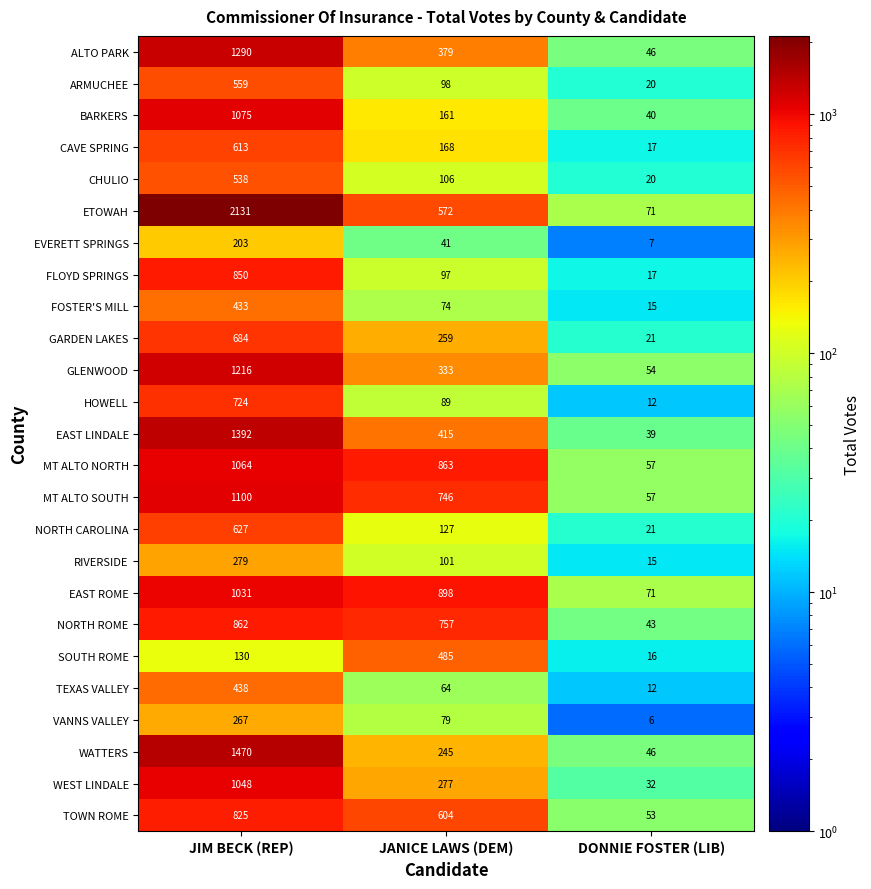

What is the difference between the maximum and second lowest values in the SOUTH ROME series?

355